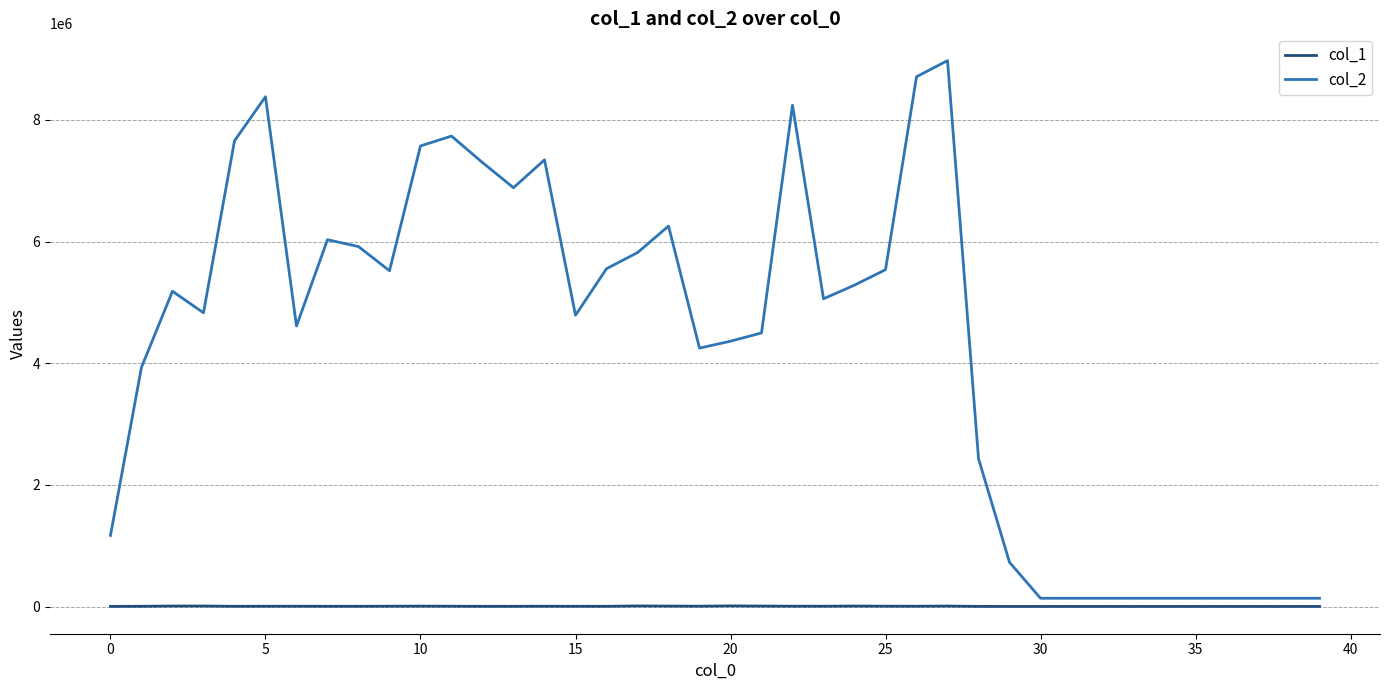

At how many categories does at least one series exceed 3036955?

27